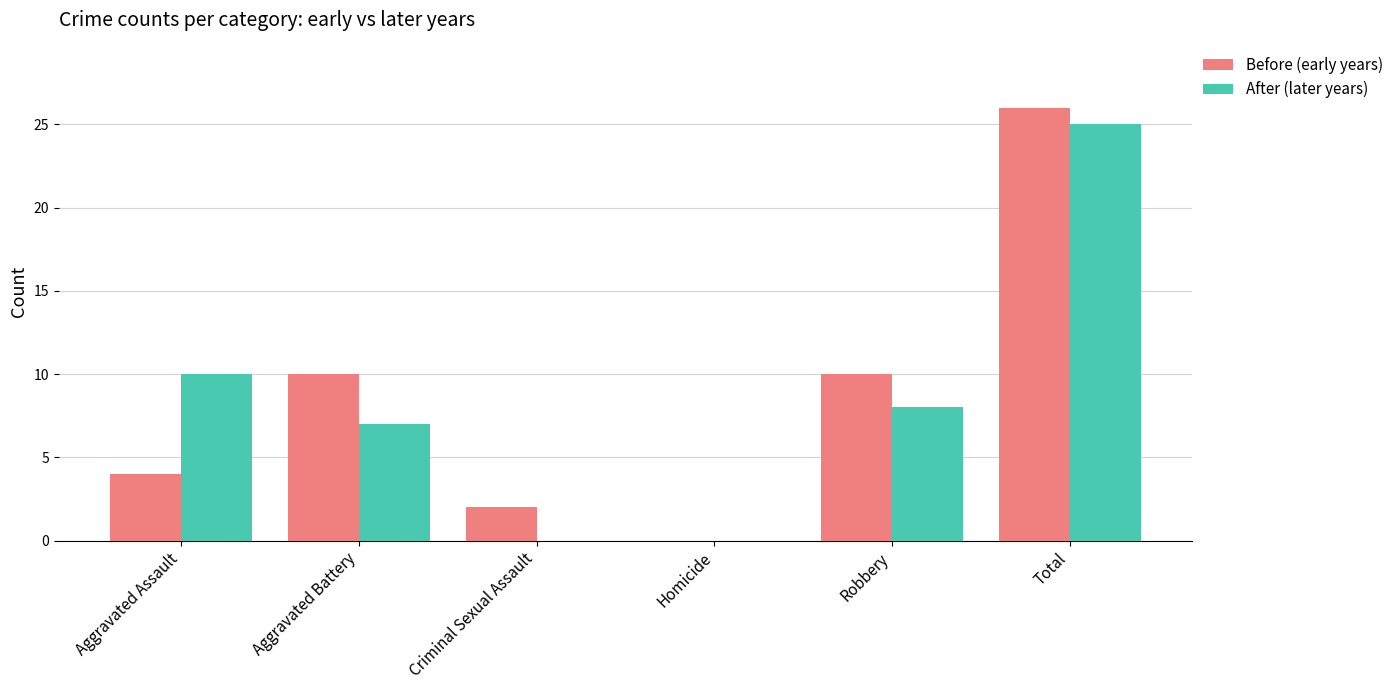

True or false: Before (early years) has a value of 4 at Aggravated Assault.

True